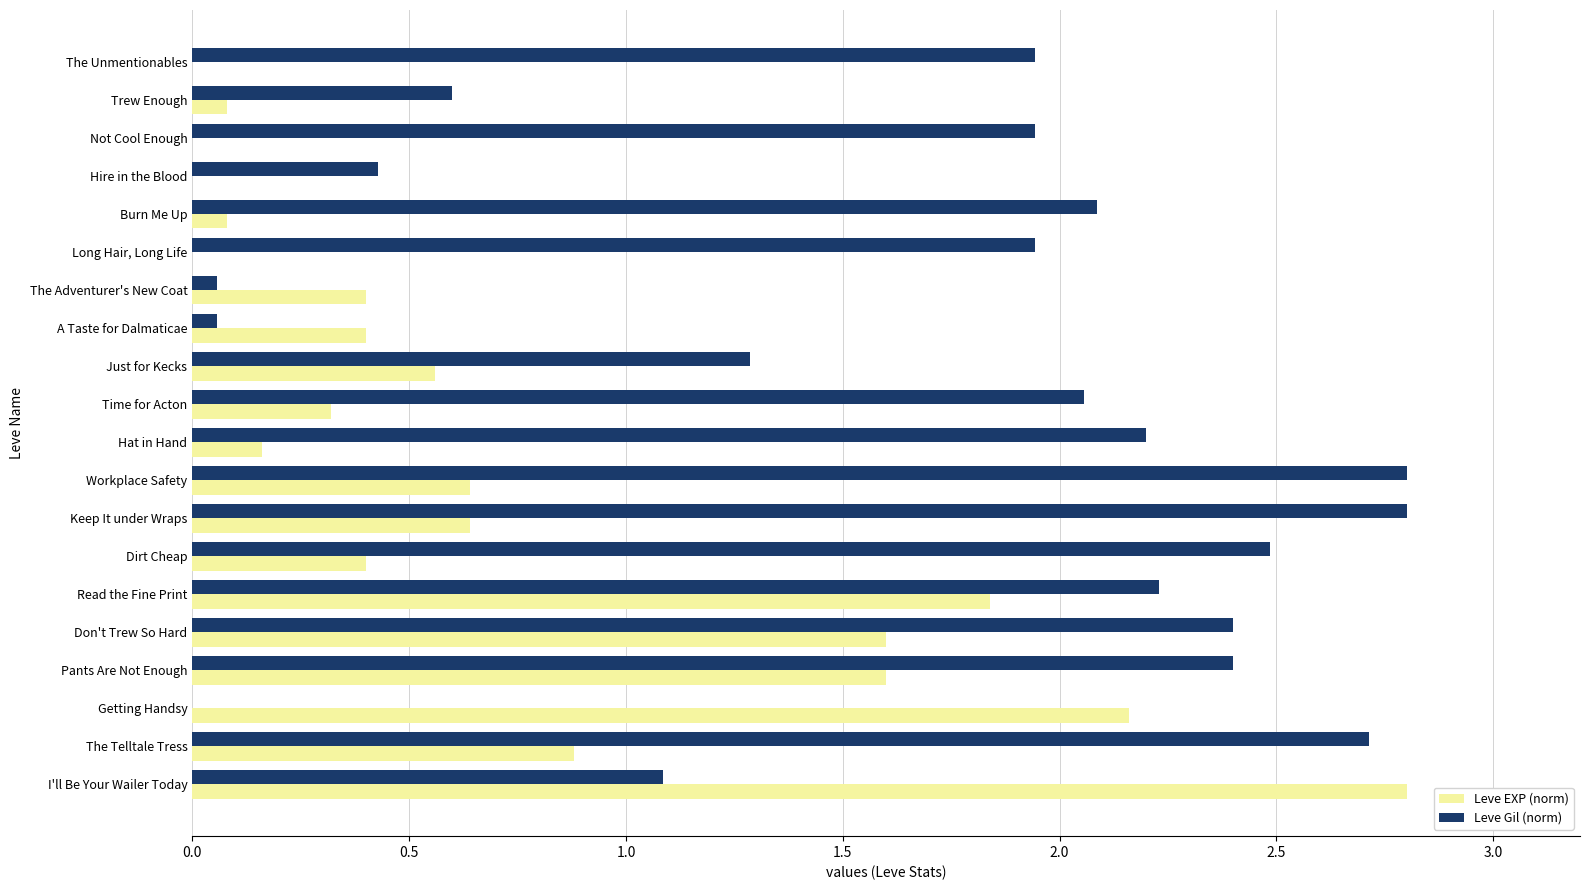

What is the sum of all Leve EXP (norm) values?

14.6